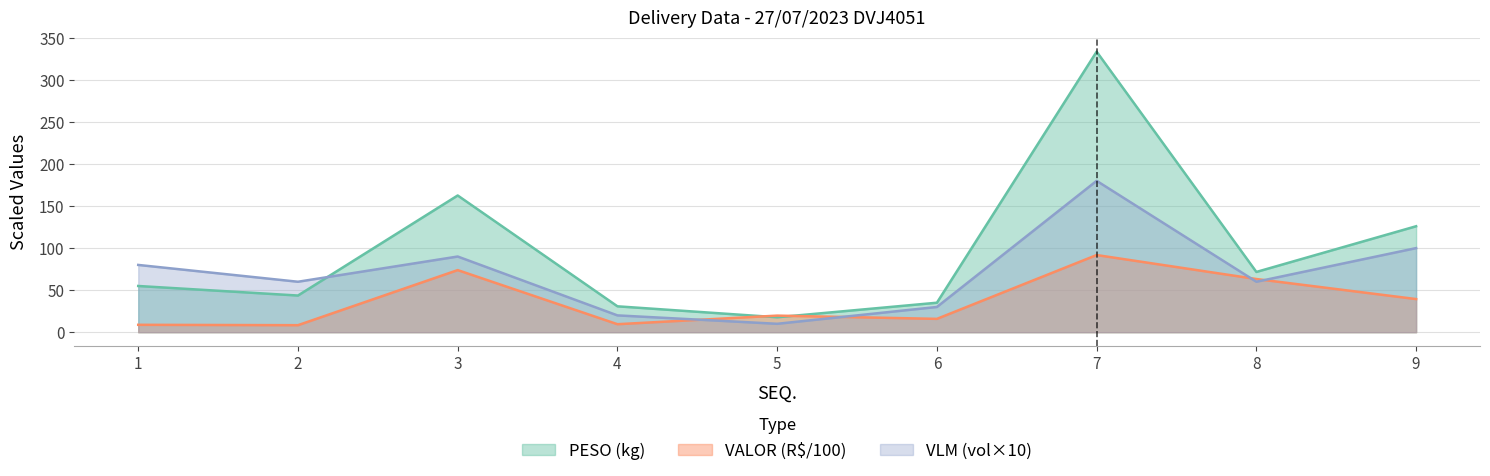

How many values in the PESO series are below 54?

4